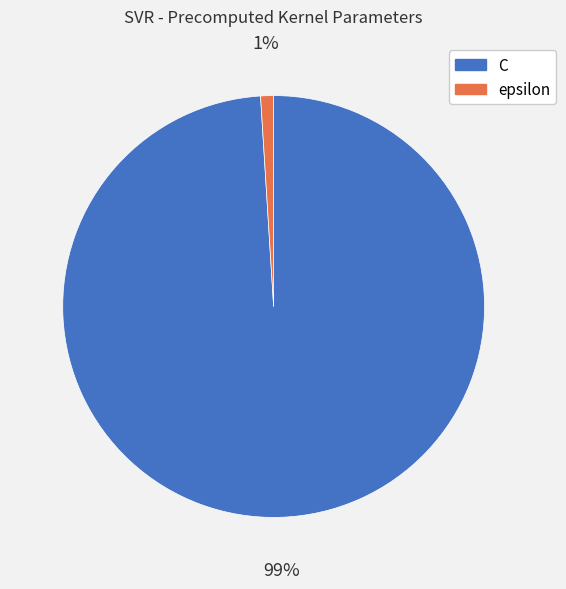

Count the number of slices in the pie.

2